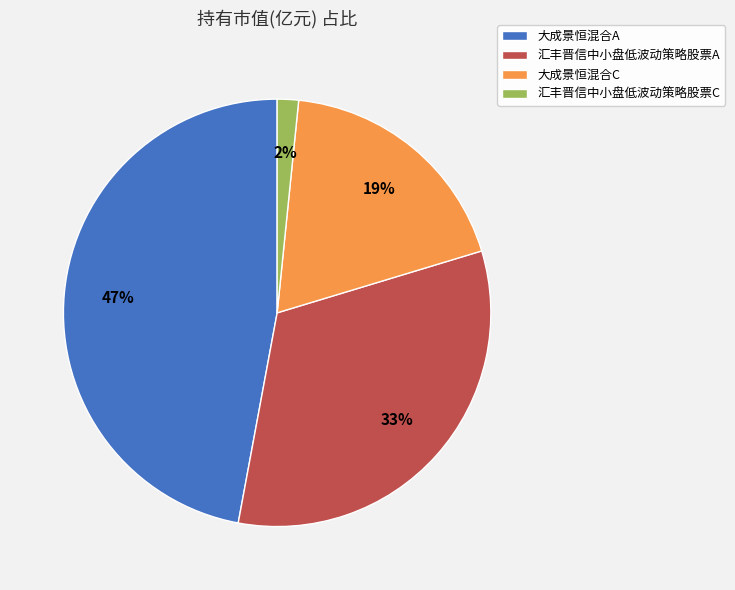

Combined, do 大成景恒混合C and 汇丰晋信中小盘低波动策略股票A account for over 50%?

Yes